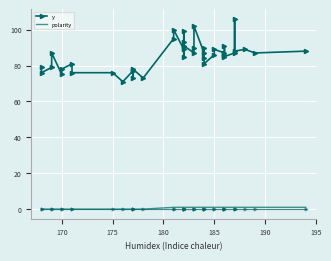

What is the sum of all y values?

3421